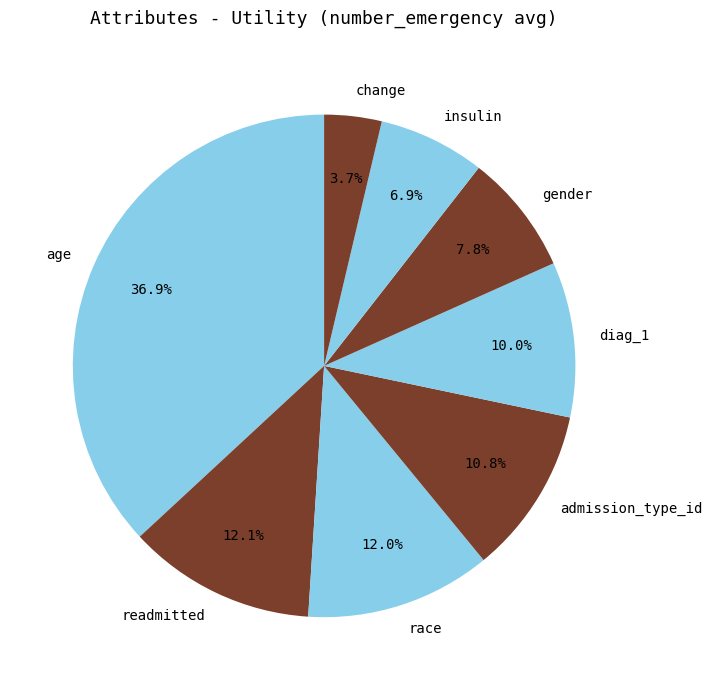

Is admission_type_id the majority of the pie?

No